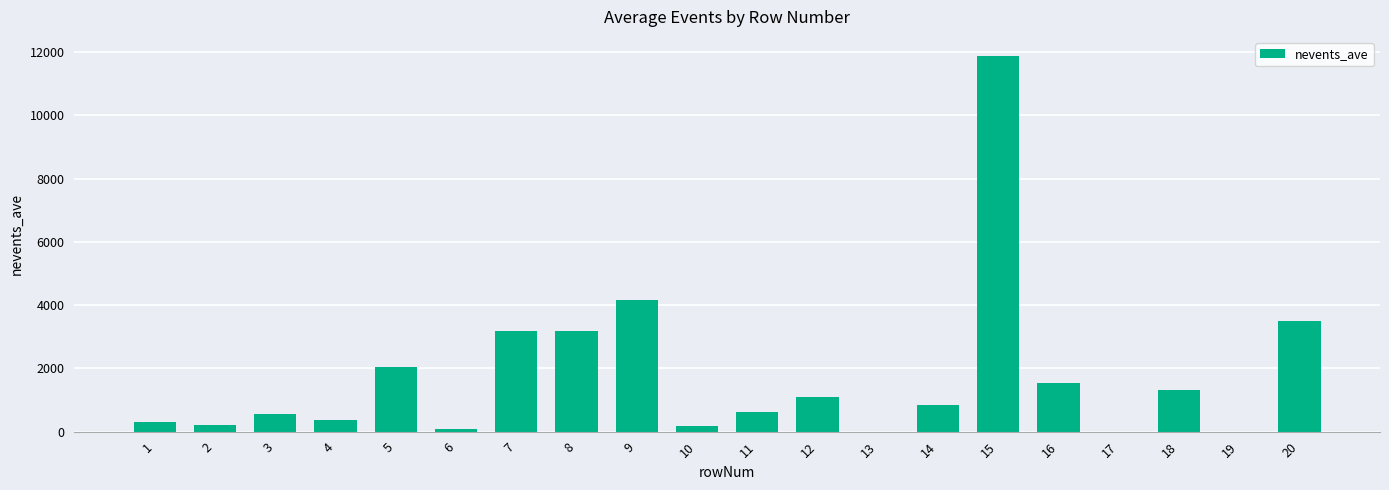

The value at 7 is 713. True or false?

False